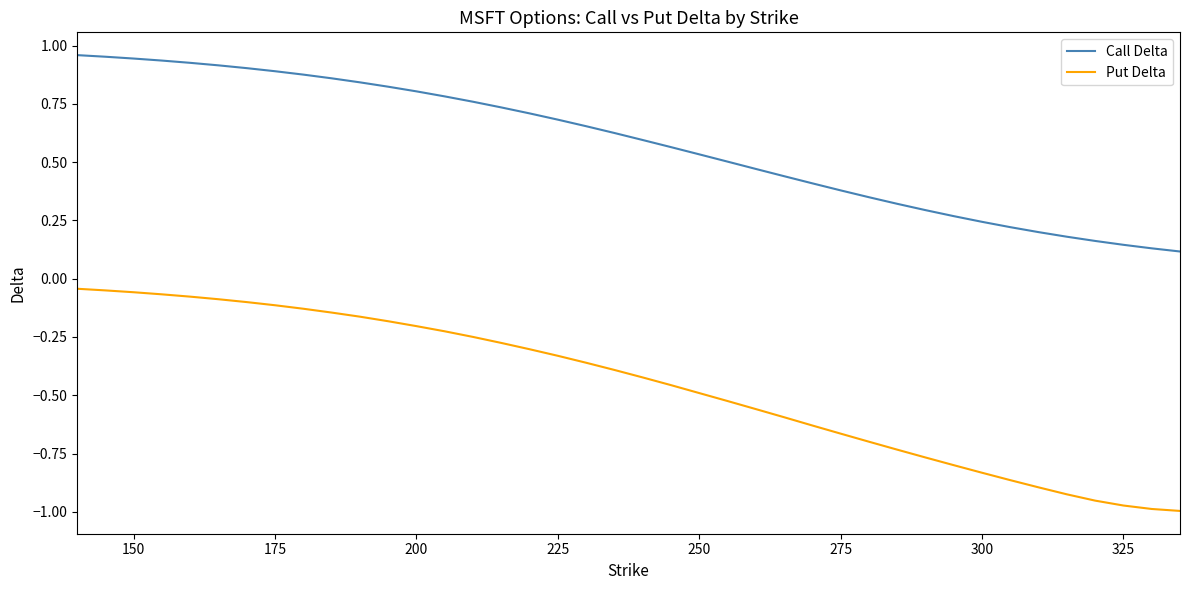

List the series in order of their overall mean, highest first.

Call Delta, Put Delta